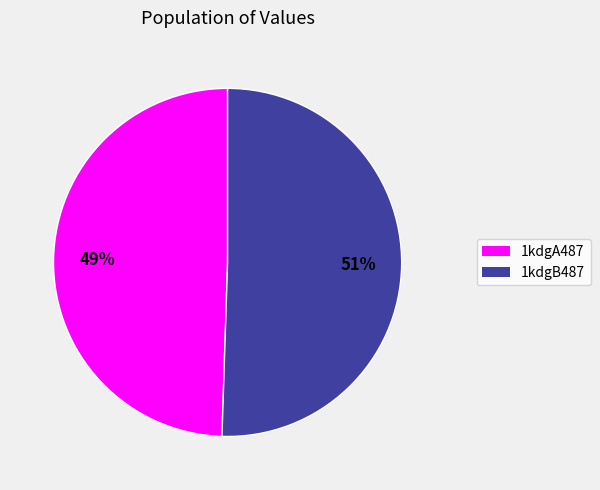

Is the sum of 1kdgA487 and 1kdgB487 greater than half?

Yes